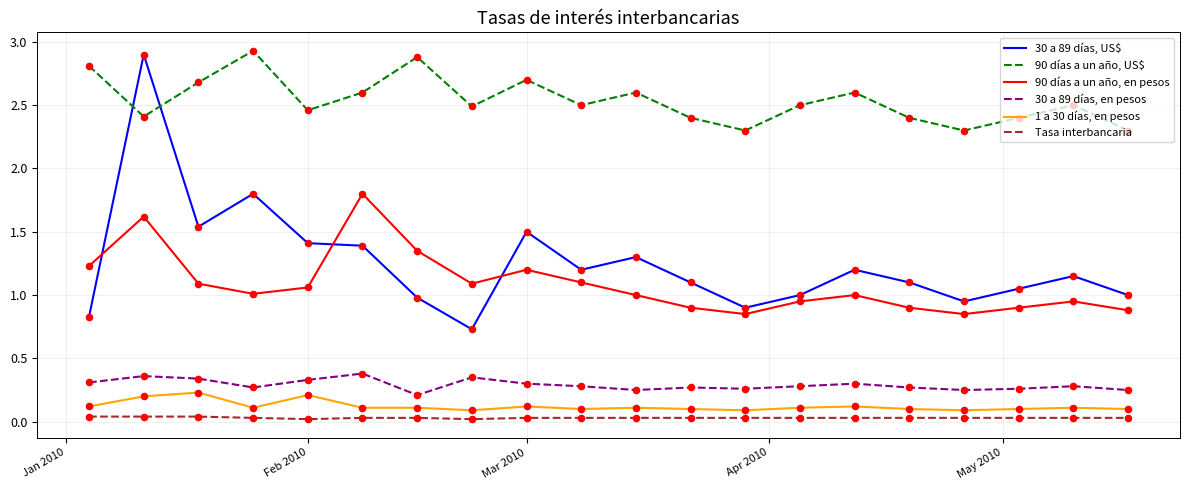

Which series has the widest spread of values?

30 a 89 días, US$